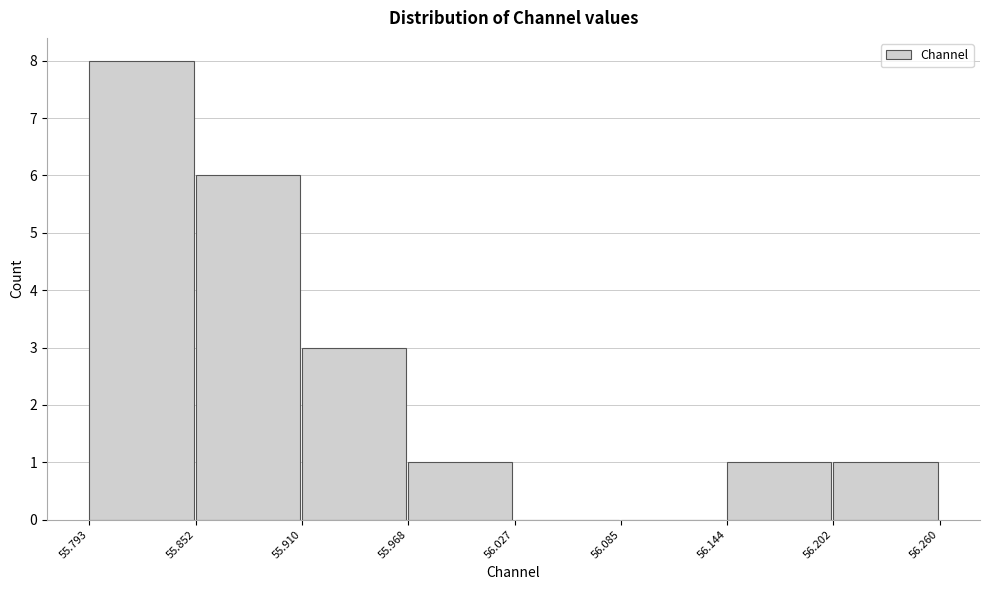

What is the height of the bar covering 56.202 to 56.260 on the x-axis? The values are not printed on the chart, so give them approximately, as read against the axis.

1